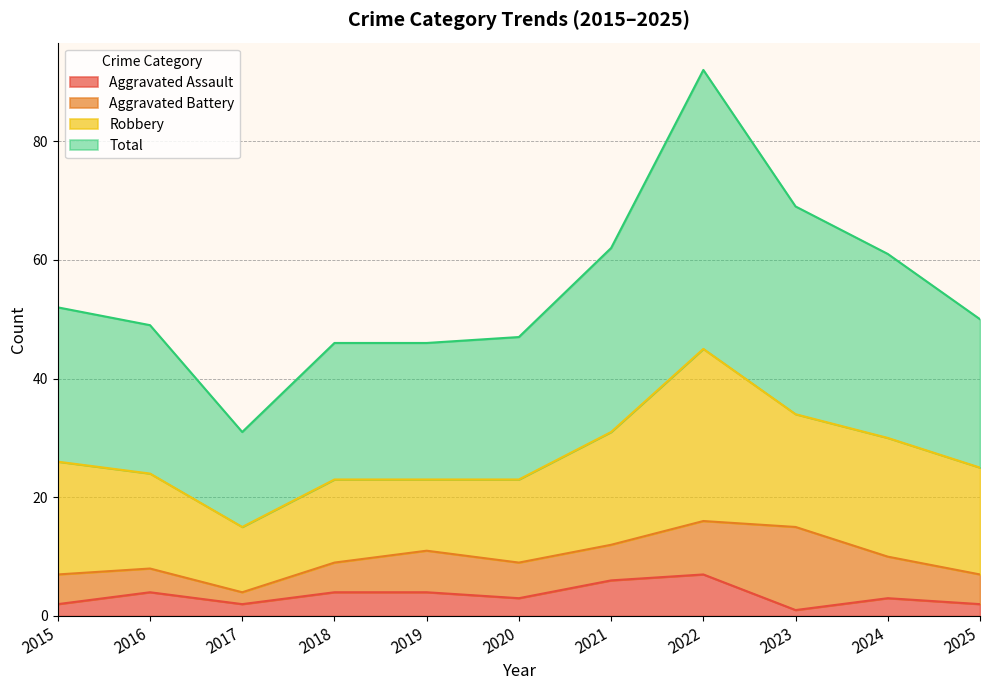

Which series has the largest range (max minus min)?

Total